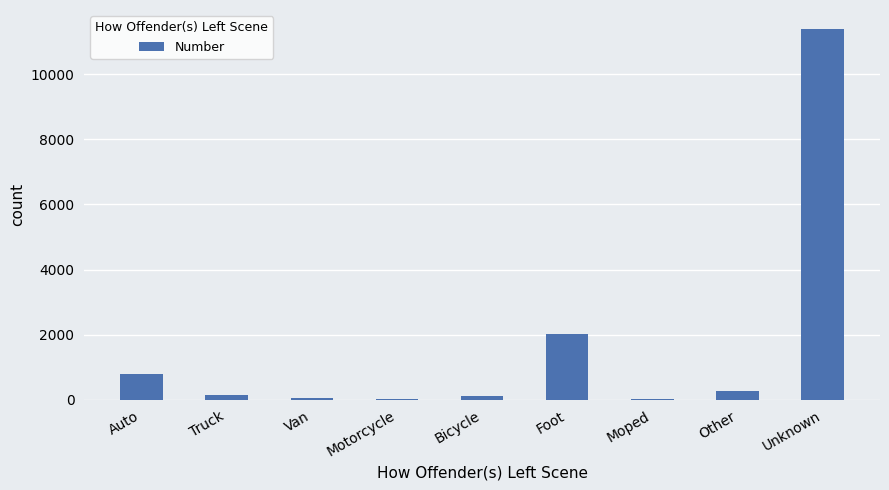

What is the maximum value shown in the chart?

11408